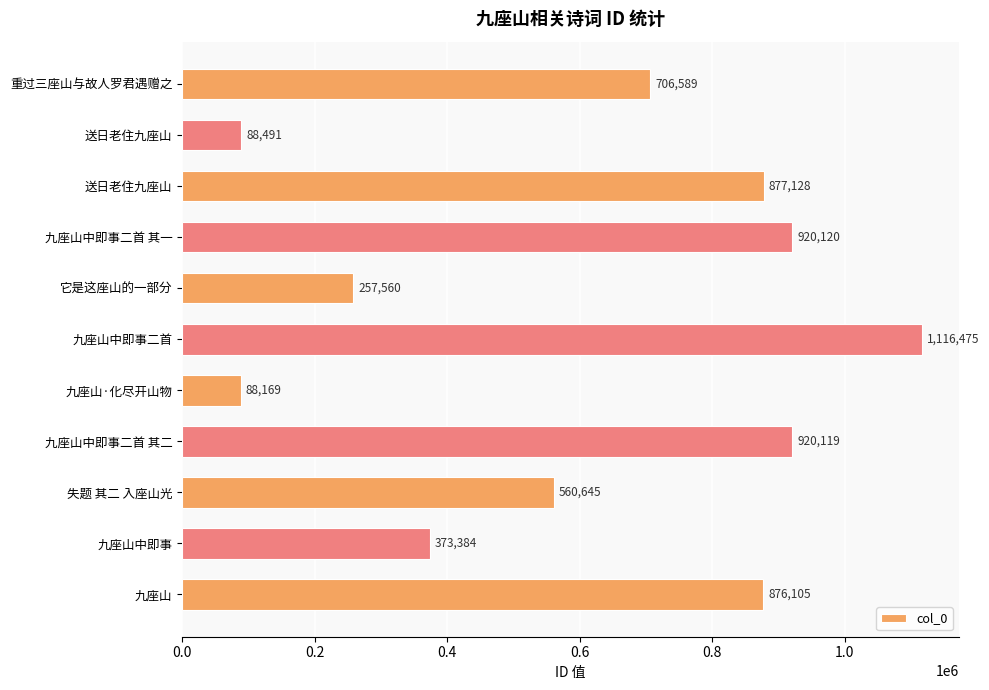

What is the sum of all values?

6784785